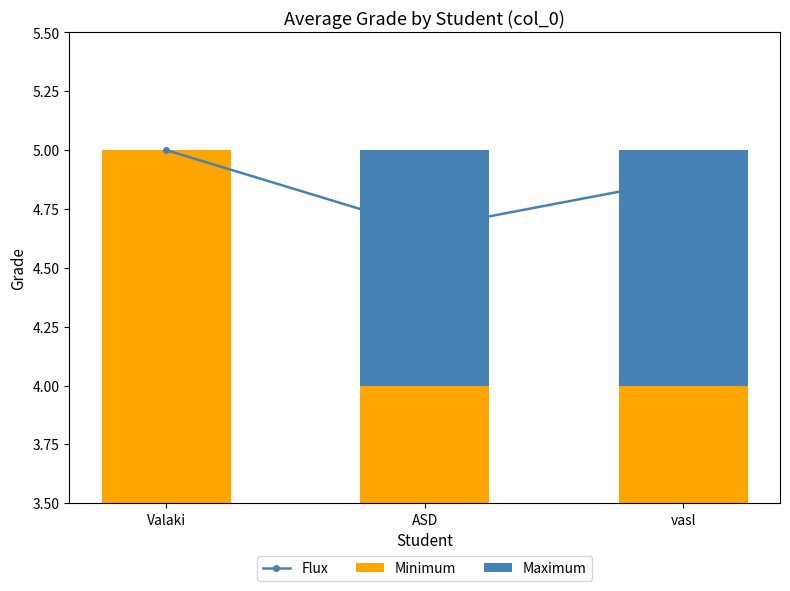

What is the label of the 1st bar from the right?

vasl